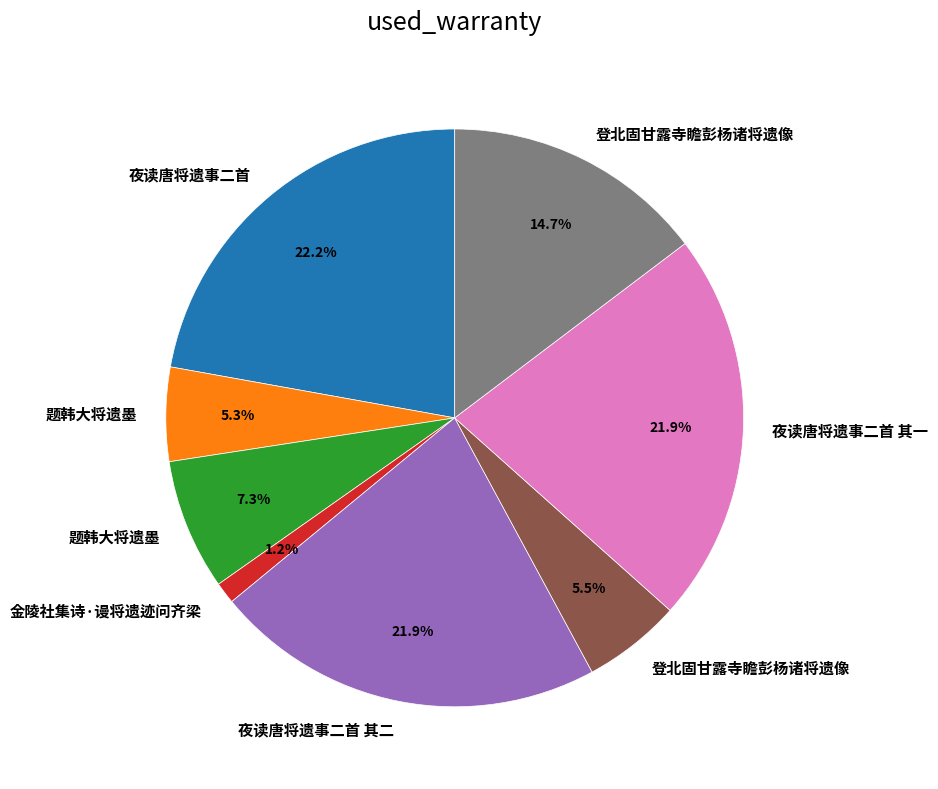

Is there any slice that represents more than half of the pie?

No